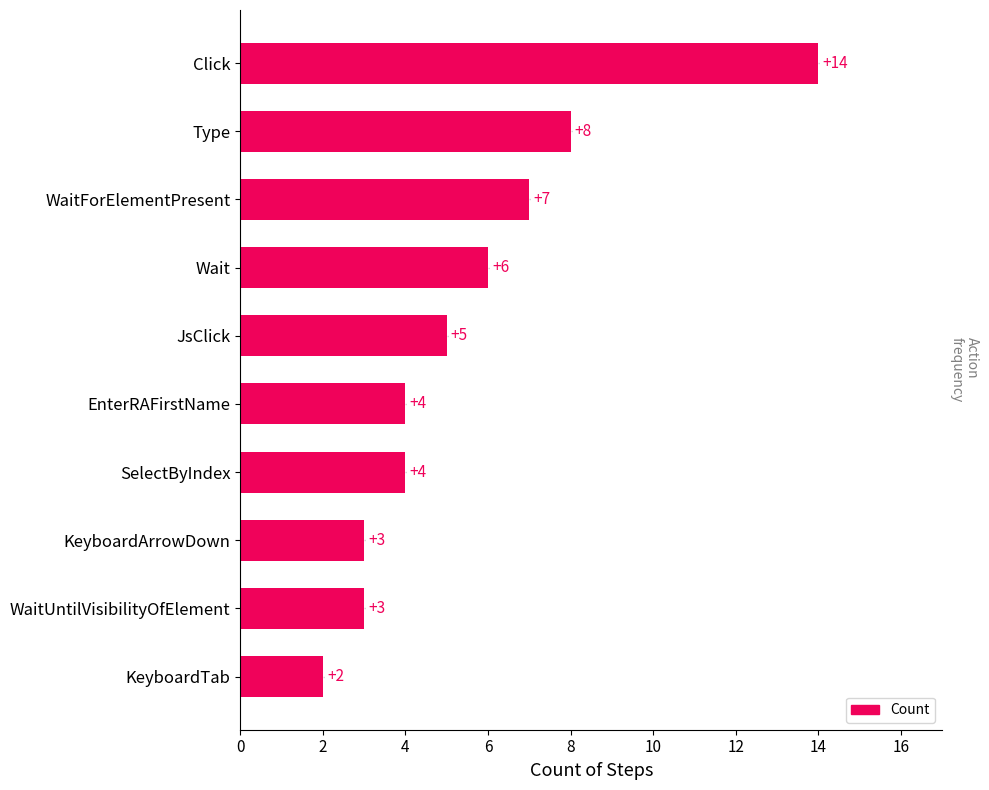

What is the maximum value shown in the chart?

14